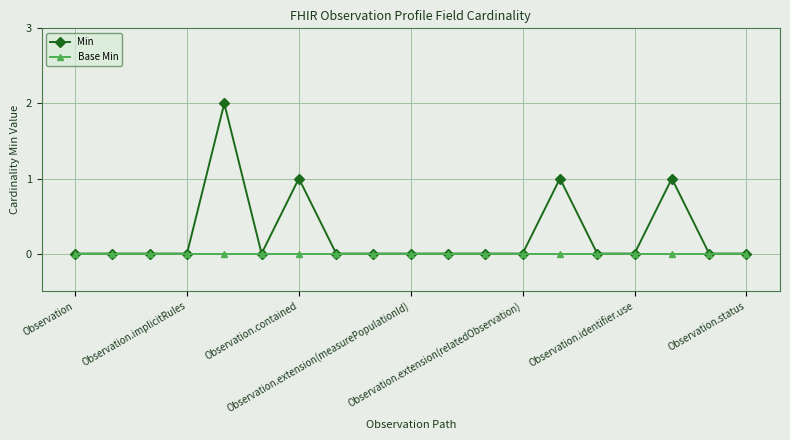

Does the chart display data point markers on the line(s)?

Yes